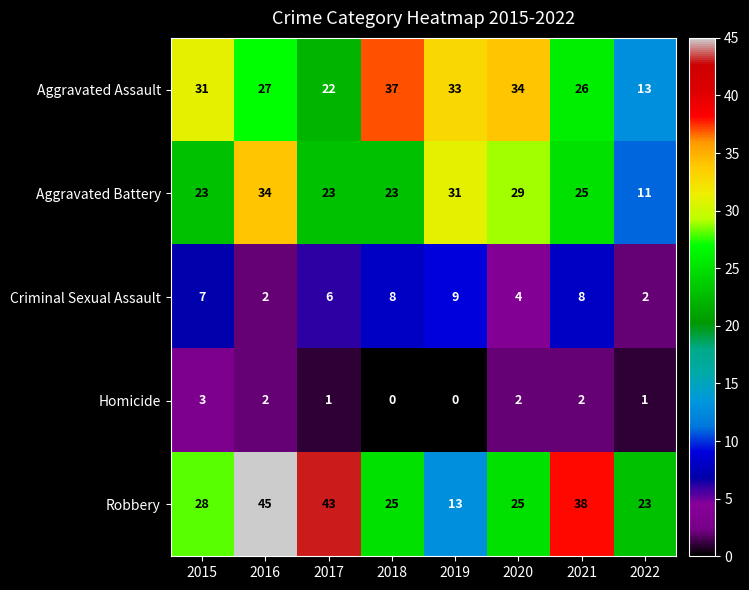

What is the difference between the highest and lowest values at 2015?

28